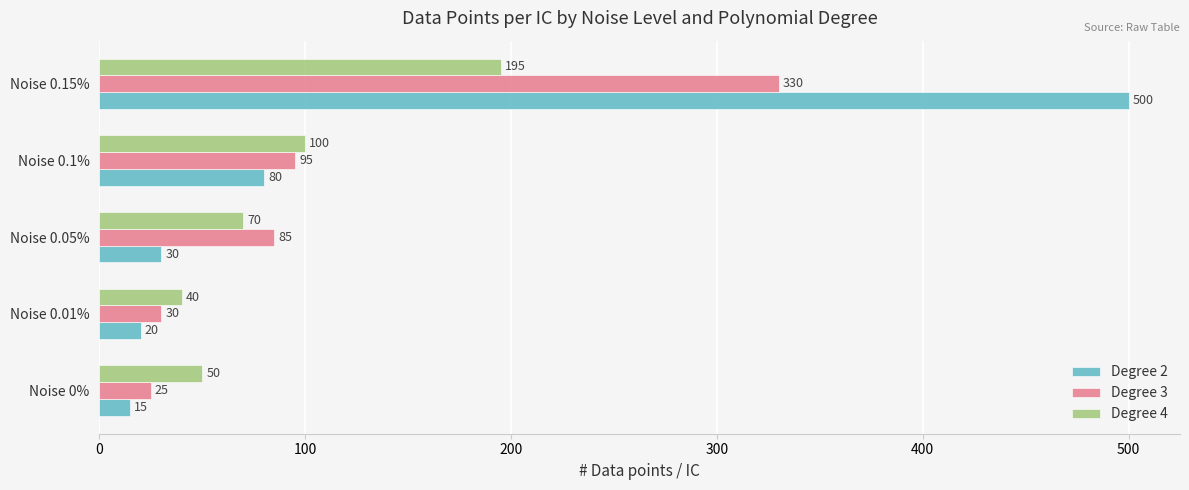

What is the average value of the Degree 3 series?

113